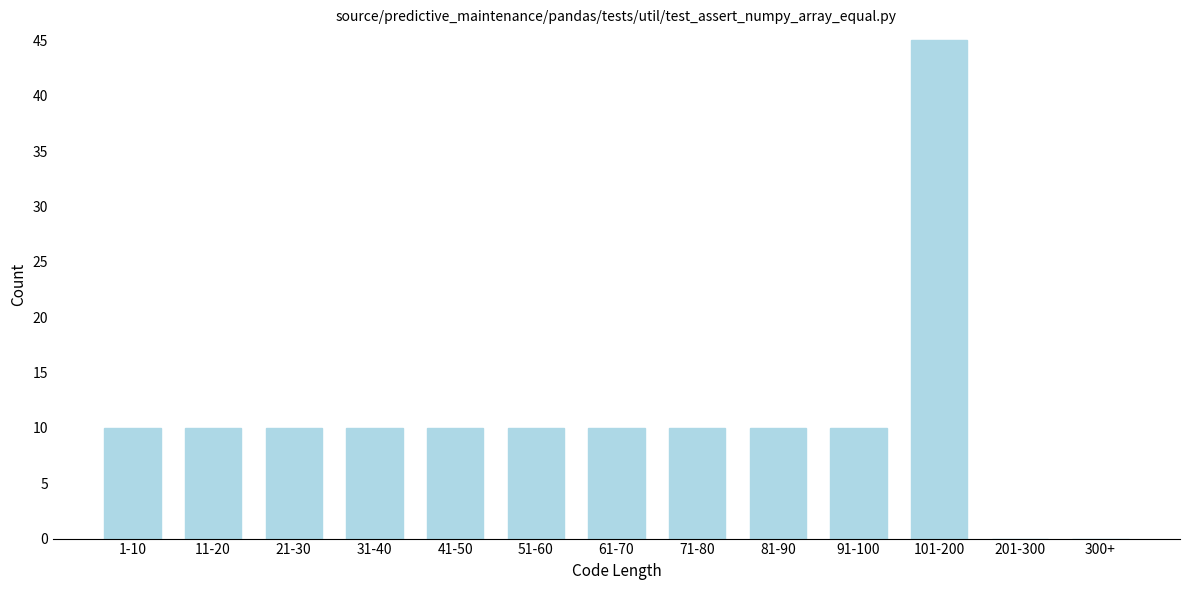

Reading right to left, list all the values displayed in this chart.

300+=0	201-300=0	101-200=45	91-100=10	81-90=10	71-80=10	61-70=10	51-60=10	41-50=10	31-40=10	21-30=10	11-20=10	1-10=10